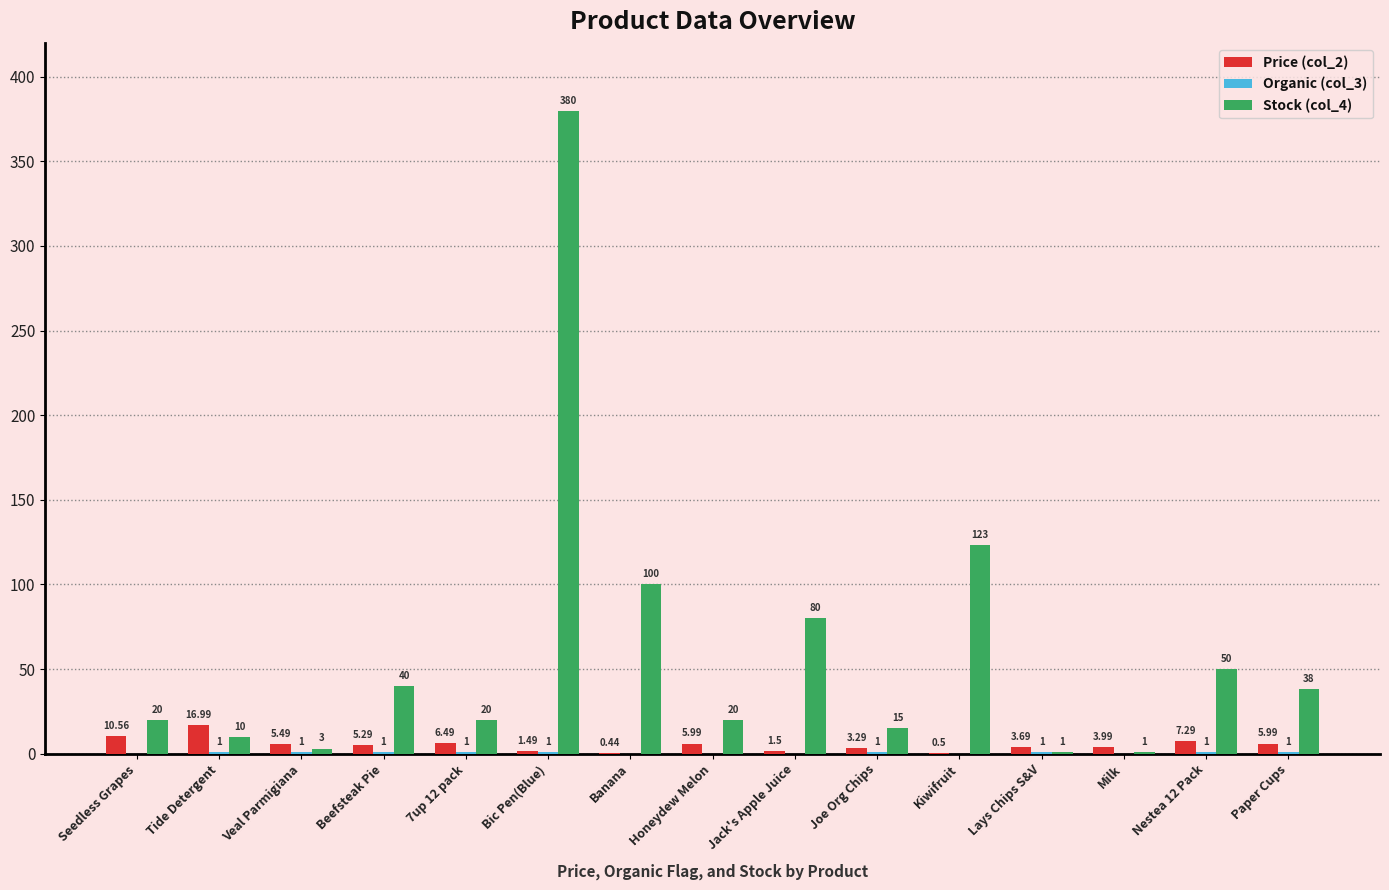

Which series changed the most between Tide Detergent and 7up 12 pack?

Price (col_2)